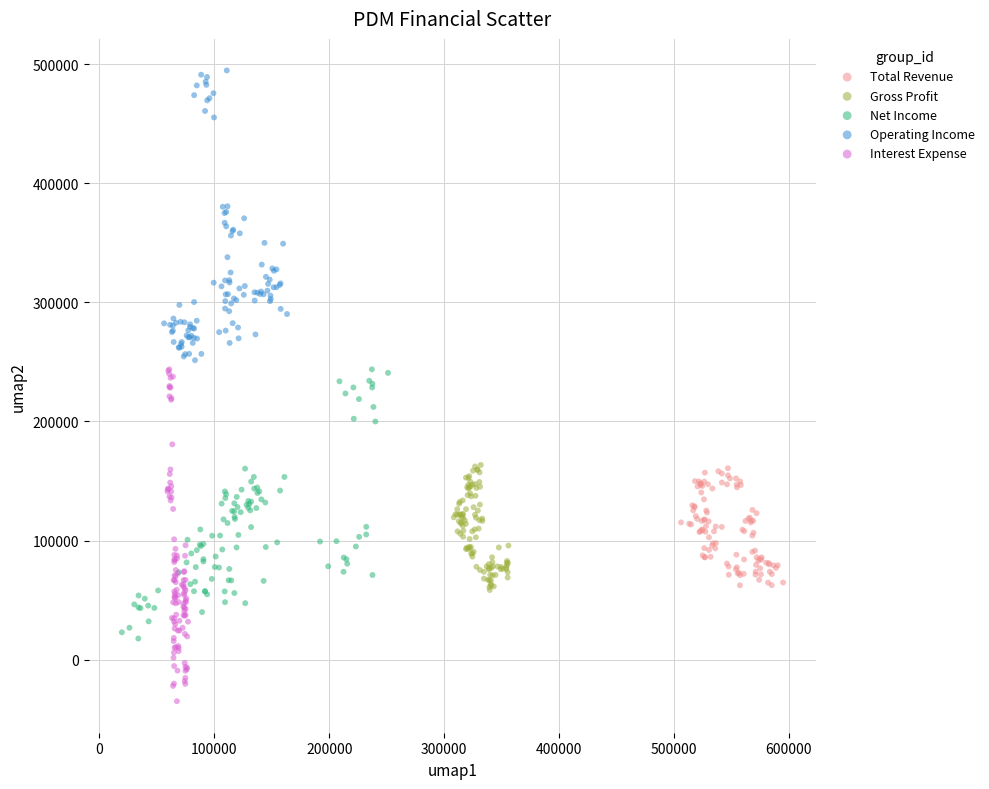

What are all the series names shown in the legend?

Total Revenue, Gross Profit, Net Income, Operating Income, Interest Expense